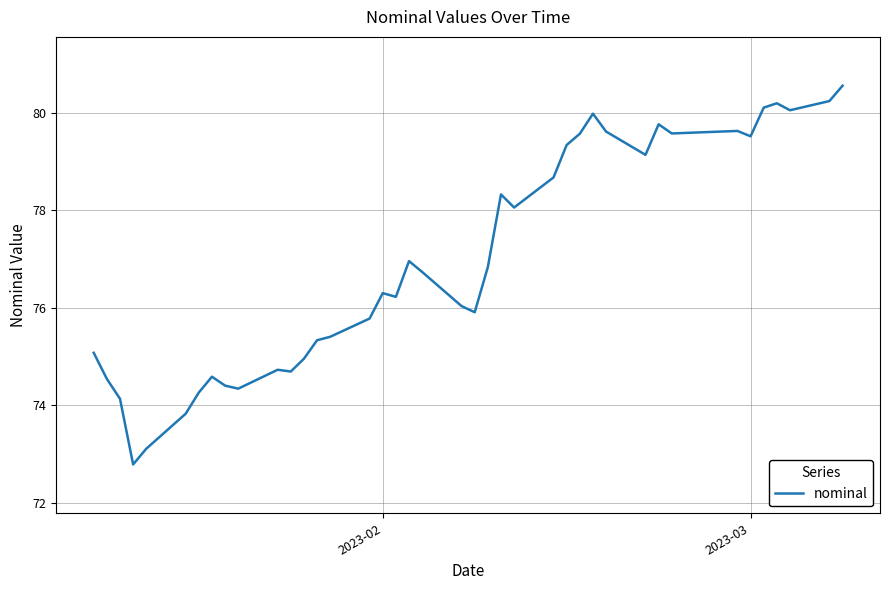

Does the chart have visible grid lines?

Yes